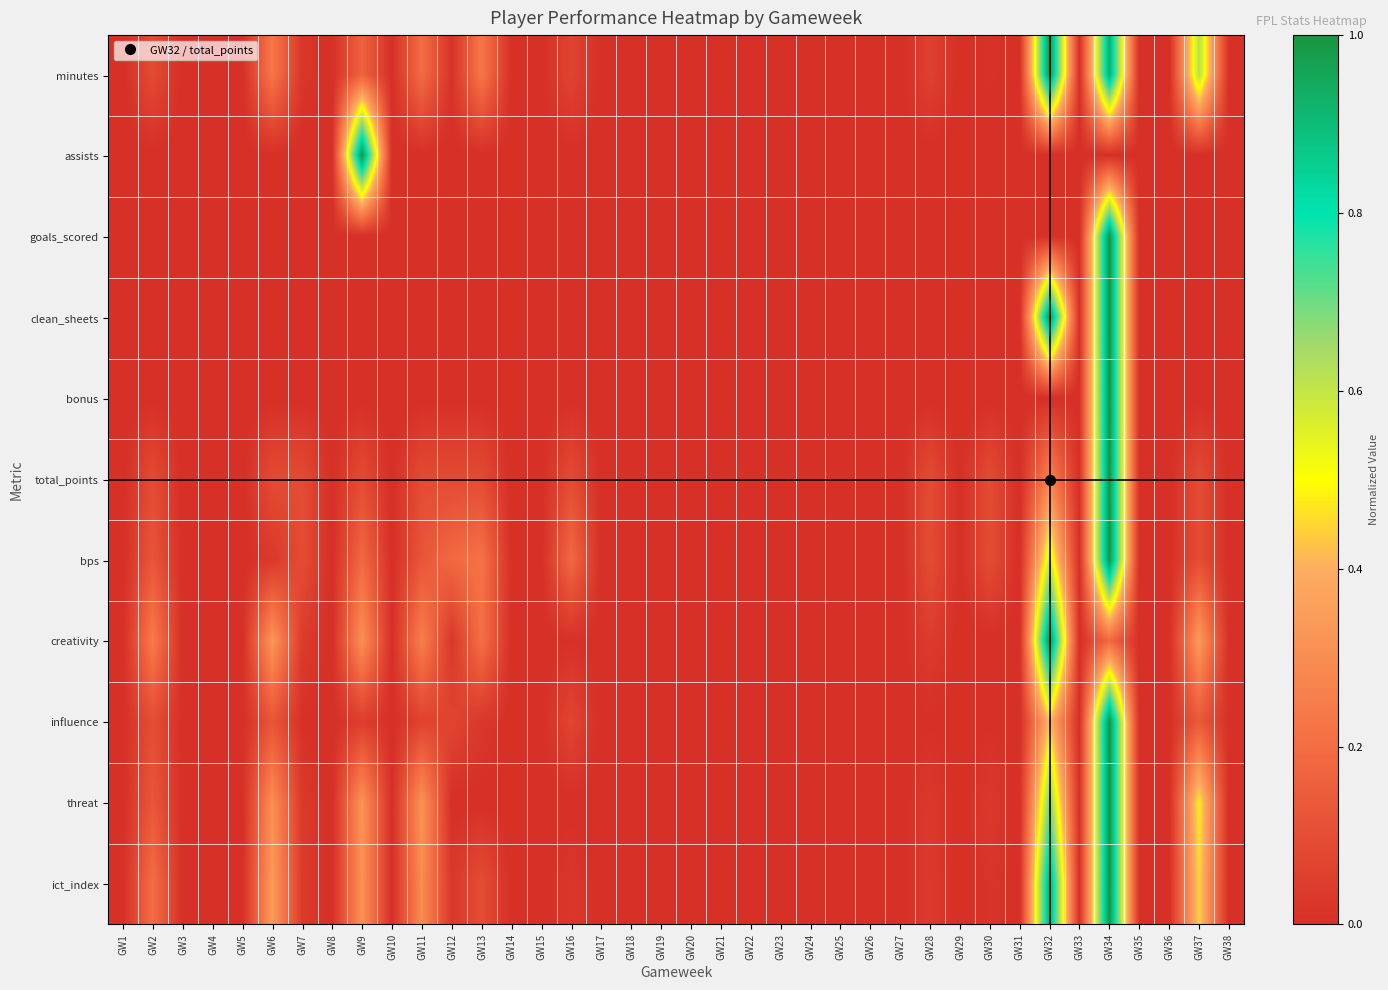

Reading left to right, transcribe all the data shown in this chart.

minutes: GW1=0.0	GW2=0.1	GW3=0.0	GW4=0.0	GW5=0.0	GW6=0.2	GW7=0.0	GW8=0.0	GW9=0.2	GW10=0.0	GW11=0.2	GW12=0.0	GW13=0.2	GW14=0.0	GW15=0.0	GW16=0.1	GW17=0.0	GW18=0.0	GW19=0.0	GW20=0.0	GW21=0.0	GW22=0.0	GW23=0.0	GW24=0.0	GW25=0.0	GW26=0.0	GW27=0.0	GW28=0.1	GW29=0.0	GW30=0.0	GW31=0.0	GW32=1.0	GW33=0.0	GW34=0.9	GW35=0.0	GW36=0.0	GW37=0.6	GW38=0.0
assists: GW1=0.0	GW2=0.0	GW3=0.0	GW4=0.0	GW5=0.0	GW6=0.0	GW7=0.0	GW8=0.0	GW9=1.0	GW10=0.0	GW11=0.0	GW12=0.0	GW13=0.0	GW14=0.0	GW15=0.0	GW16=0.0	GW17=0.0	GW18=0.0	GW19=0.0	GW20=0.0	GW21=0.0	GW22=0.0	GW23=0.0	GW24=0.0	GW25=0.0	GW26=0.0	GW27=0.0	GW28=0.0	GW29=0.0	GW30=0.0	GW31=0.0	GW32=0.0	GW33=0.0	GW34=0.0	GW35=0.0	GW36=0.0	GW37=0.0	GW38=0.0
goals_scored: GW1=0.0	GW2=0.0	GW3=0.0	GW4=0.0	GW5=0.0	GW6=0.0	GW7=0.0	GW8=0.0	GW9=0.0	GW10=0.0	GW11=0.0	GW12=0.0	GW13=0.0	GW14=0.0	GW15=0.0	GW16=0.0	GW17=0.0	GW18=0.0	GW19=0.0	GW20=0.0	GW21=0.0	GW22=0.0	GW23=0.0	GW24=0.0	GW25=0.0	GW26=0.0	GW27=0.0	GW28=0.0	GW29=0.0	GW30=0.0	GW31=0.0	GW32=0.0	GW33=0.0	GW34=1.0	GW35=0.0	GW36=0.0	GW37=0.0	GW38=0.0
clean_sheets: GW1=0.0	GW2=0.0	GW3=0.0	GW4=0.0	GW5=0.0	GW6=0.0	GW7=0.0	GW8=0.0	GW9=0.0	GW10=0.0	GW11=0.0	GW12=0.0	GW13=0.0	GW14=0.0	GW15=0.0	GW16=0.0	GW17=0.0	GW18=0.0	GW19=0.0	GW20=0.0	GW21=0.0	GW22=0.0	GW23=0.0	GW24=0.0	GW25=0.0	GW26=0.0	GW27=0.0	GW28=0.0	GW29=0.0	GW30=0.0	GW31=0.0	GW32=1.0	GW33=0.0	GW34=1.0	GW35=0.0	GW36=0.0	GW37=0.0	GW38=0.0
bonus: GW1=0.0	GW2=0.0	GW3=0.0	GW4=0.0	GW5=0.0	GW6=0.0	GW7=0.0	GW8=0.0	GW9=0.0	GW10=0.0	GW11=0.0	GW12=0.0	GW13=0.0	GW14=0.0	GW15=0.0	GW16=0.0	GW17=0.0	GW18=0.0	GW19=0.0	GW20=0.0	GW21=0.0	GW22=0.0	GW23=0.0	GW24=0.0	GW25=0.0	GW26=0.0	GW27=0.0	GW28=0.0	GW29=0.0	GW30=0.0	GW31=0.0	GW32=0.0	GW33=0.0	GW34=1.0	GW35=0.0	GW36=0.0	GW37=0.0	GW38=0.0
total_points: GW1=0.0	GW2=0.1	GW3=0.0	GW4=0.0	GW5=0.0	GW6=0.1	GW7=0.1	GW8=0.0	GW9=0.1	GW10=0.0	GW11=0.1	GW12=0.1	GW13=0.1	GW14=0.0	GW15=0.0	GW16=0.1	GW17=0.0	GW18=0.0	GW19=0.0	GW20=0.0	GW21=0.0	GW22=0.0	GW23=0.0	GW24=0.0	GW25=0.0	GW26=0.0	GW27=0.0	GW28=0.1	GW29=0.0	GW30=0.1	GW31=0.0	GW32=0.3	GW33=0.0	GW34=1.0	GW35=0.0	GW36=0.0	GW37=0.1	GW38=0.0
bps: GW1=0.0	GW2=0.1	GW3=0.0	GW4=0.0	GW5=0.0	GW6=0.0	GW7=0.1	GW8=0.0	GW9=0.2	GW10=0.0	GW11=0.1	GW12=0.2	GW13=0.2	GW14=0.0	GW15=0.0	GW16=0.2	GW17=0.0	GW18=0.0	GW19=0.0	GW20=0.0	GW21=0.0	GW22=0.0	GW23=0.0	GW24=0.0	GW25=0.0	GW26=0.0	GW27=0.0	GW28=0.1	GW29=0.0	GW30=0.1	GW31=0.0	GW32=0.6	GW33=0.0	GW34=1.0	GW35=0.0	GW36=0.0	GW37=0.1	GW38=0.0
creativity: GW1=0.0	GW2=0.2	GW3=0.0	GW4=0.0	GW5=0.0	GW6=0.3	GW7=0.0	GW8=0.0	GW9=0.3	GW10=0.0	GW11=0.3	GW12=0.0	GW13=0.2	GW14=0.0	GW15=0.0	GW16=0.0	GW17=0.0	GW18=0.0	GW19=0.0	GW20=0.0	GW21=0.0	GW22=0.0	GW23=0.0	GW24=0.0	GW25=0.0	GW26=0.0	GW27=0.0	GW28=0.0	GW29=0.0	GW30=0.0	GW31=0.0	GW32=1.0	GW33=0.0	GW34=0.2	GW35=0.0	GW36=0.0	GW37=0.3	GW38=0.0
influence: GW1=0.0	GW2=0.1	GW3=0.0	GW4=0.0	GW5=0.0	GW6=0.1	GW7=0.0	GW8=0.0	GW9=0.0	GW10=0.0	GW11=0.1	GW12=0.1	GW13=0.0	GW14=0.0	GW15=0.0	GW16=0.1	GW17=0.0	GW18=0.0	GW19=0.0	GW20=0.0	GW21=0.0	GW22=0.0	GW23=0.0	GW24=0.0	GW25=0.0	GW26=0.0	GW27=0.0	GW28=0.0	GW29=0.0	GW30=0.0	GW31=0.0	GW32=0.4	GW33=0.0	GW34=1.0	GW35=0.0	GW36=0.0	GW37=0.1	GW38=0.0
threat: GW1=0.0	GW2=0.1	GW3=0.0	GW4=0.0	GW5=0.0	GW6=0.3	GW7=0.0	GW8=0.0	GW9=0.3	GW10=0.0	GW11=0.3	GW12=0.0	GW13=0.0	GW14=0.0	GW15=0.0	GW16=0.0	GW17=0.0	GW18=0.0	GW19=0.0	GW20=0.0	GW21=0.0	GW22=0.0	GW23=0.0	GW24=0.0	GW25=0.0	GW26=0.0	GW27=0.0	GW28=0.0	GW29=0.0	GW30=0.0	GW31=0.0	GW32=0.7	GW33=0.0	GW34=1.0	GW35=0.0	GW36=0.0	GW37=0.5	GW38=0.0
ict_index: GW1=0.0	GW2=0.2	GW3=0.0	GW4=0.0	GW5=0.0	GW6=0.3	GW7=0.0	GW8=0.0	GW9=0.3	GW10=0.0	GW11=0.3	GW12=0.0	GW13=0.1	GW14=0.0	GW15=0.0	GW16=0.0	GW17=0.0	GW18=0.0	GW19=0.0	GW20=0.0	GW21=0.0	GW22=0.0	GW23=0.0	GW24=0.0	GW25=0.0	GW26=0.0	GW27=0.0	GW28=0.0	GW29=0.0	GW30=0.0	GW31=0.0	GW32=0.9	GW33=0.0	GW34=1.0	GW35=0.0	GW36=0.0	GW37=0.5	GW38=0.0